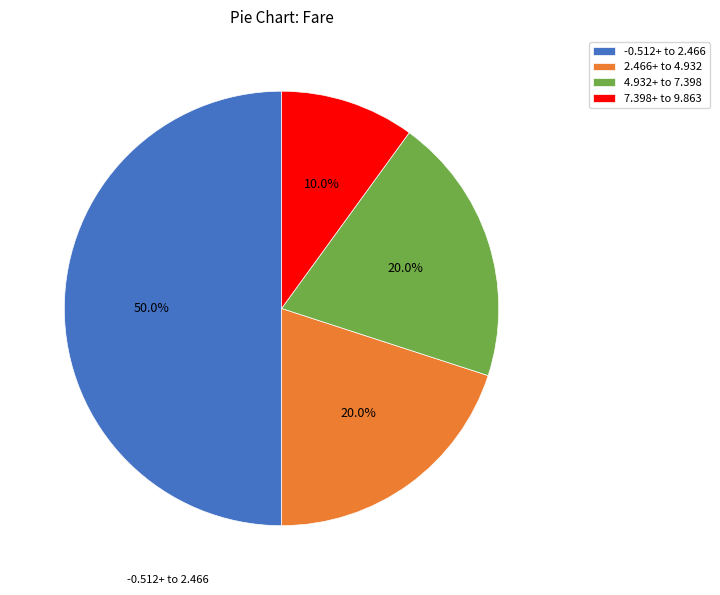

Which category has the smallest portion of the pie?

7.398+ to 9.863